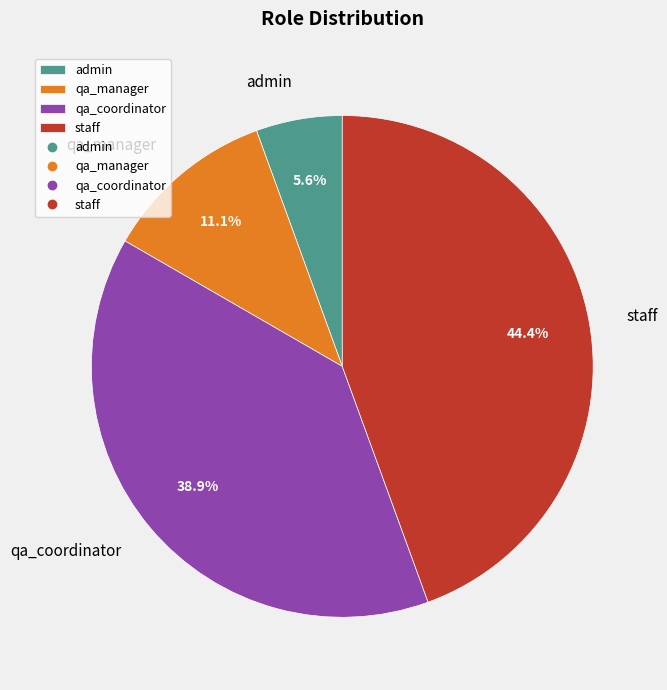

To the nearest percent, what percentage of the pie is admin?

6%